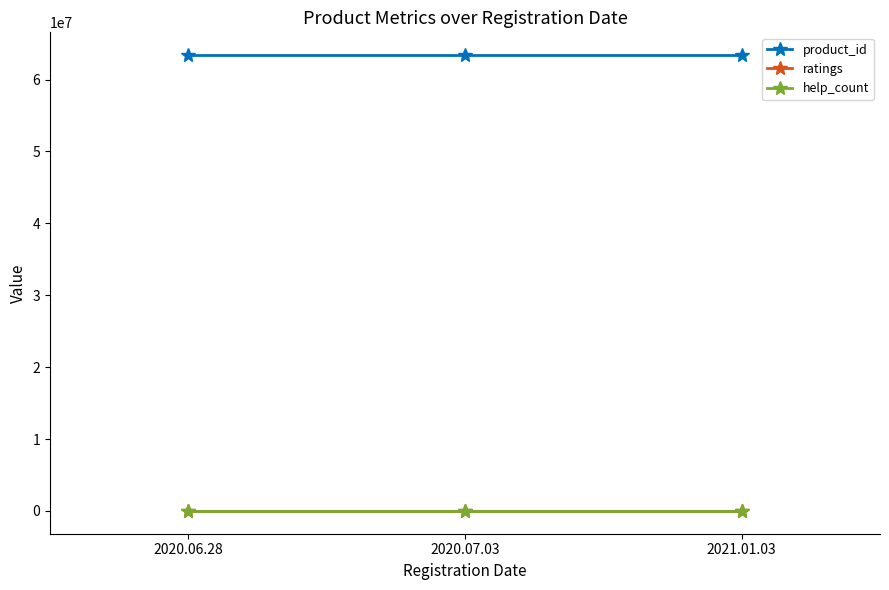

What is the greatest value displayed?

63403076